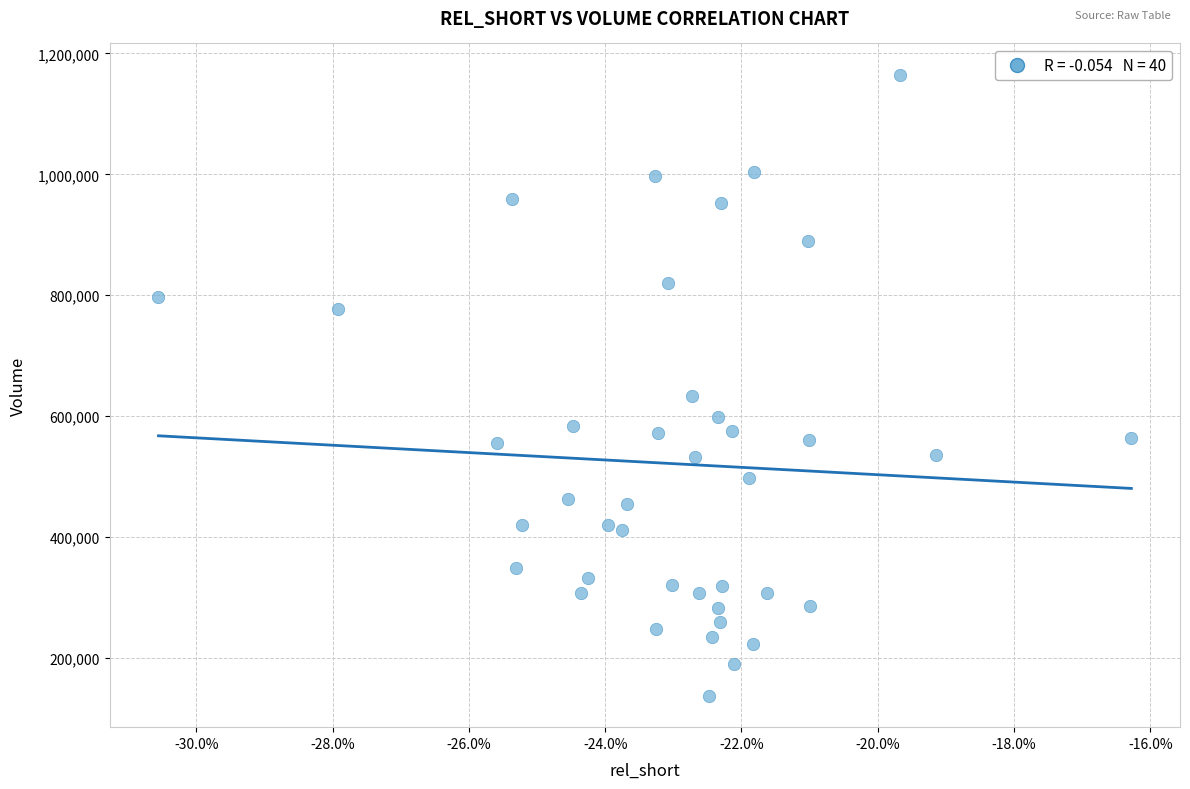

What is the range of Y values (max minus min)?

1028500